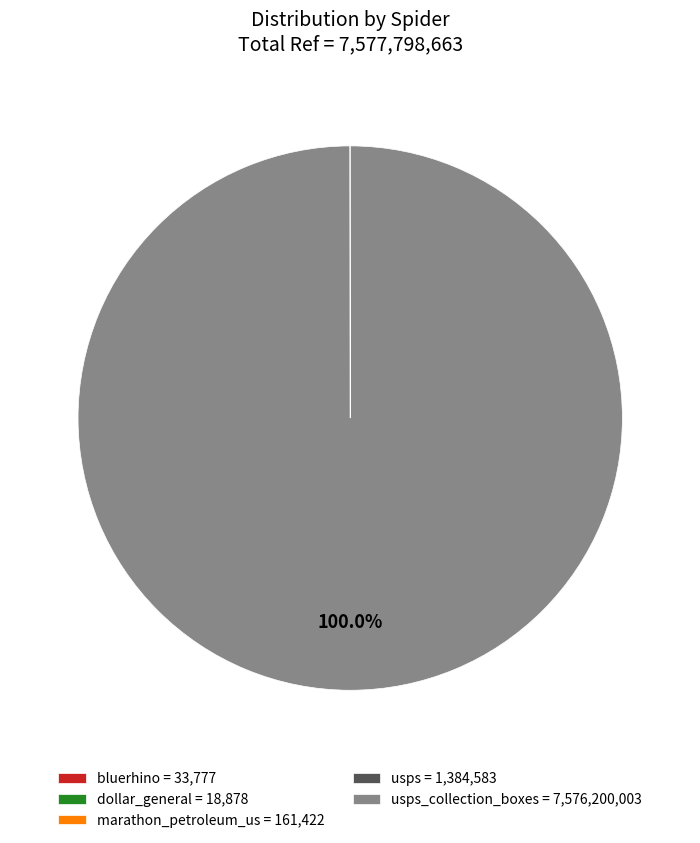

What is the largest slice in the pie chart?

usps_collection_boxes = 7,576,200,003